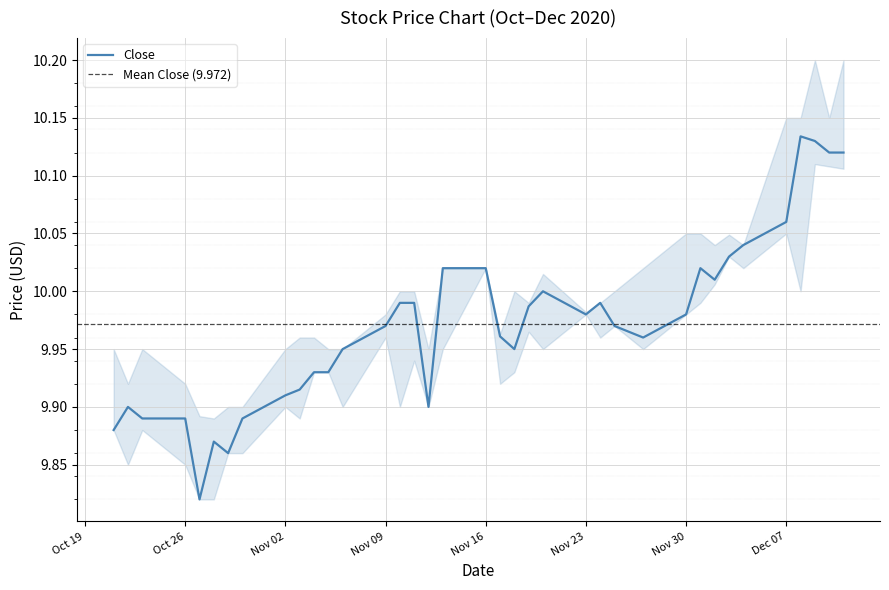

At which label is Close closest to 9?

2020-10-27